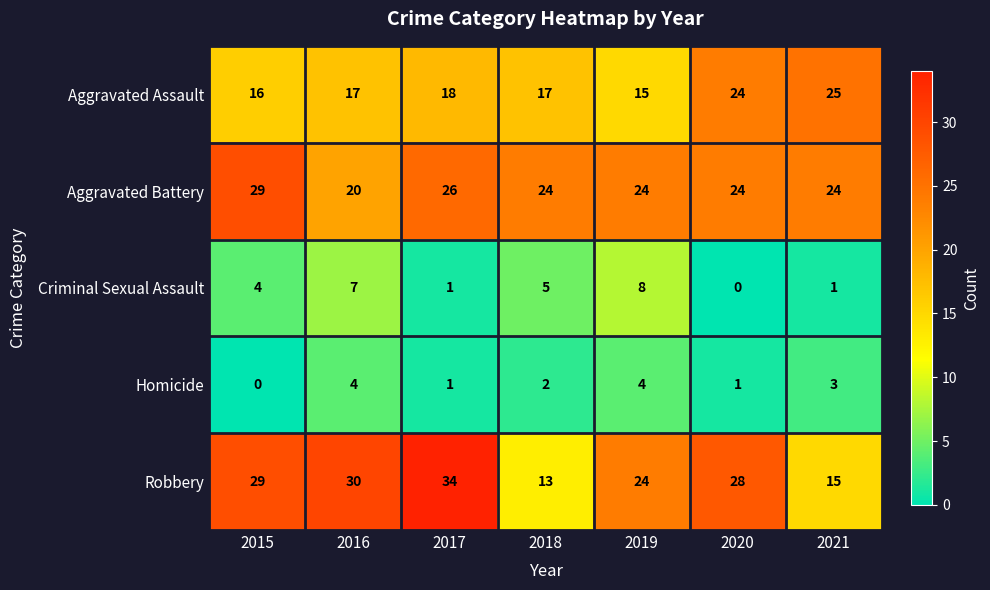

The Criminal Sexual Assault series shows 4 at 2019. True or false?

False